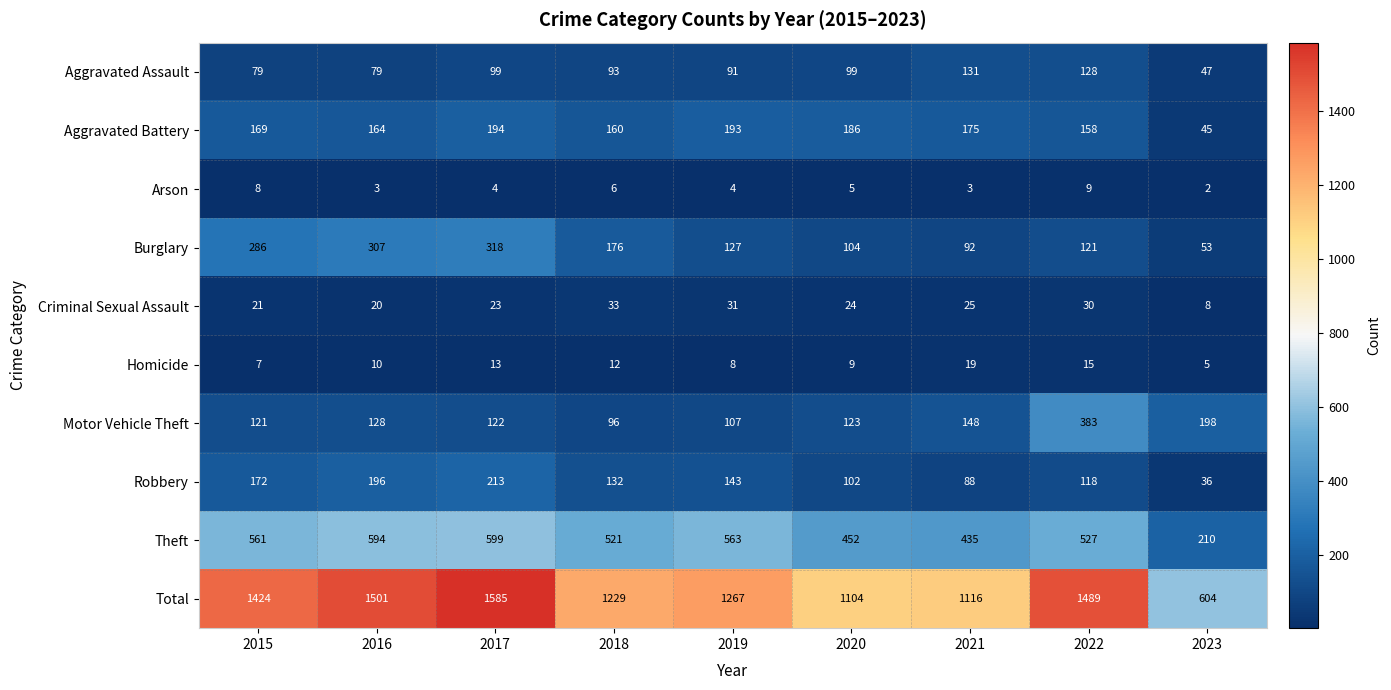

What is the total value across all series at 2018?

2458